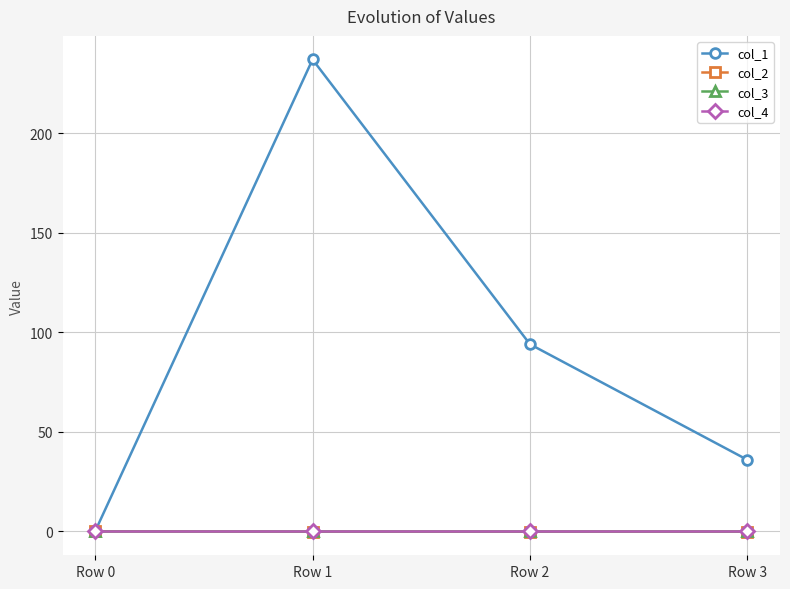

Does the chart have visible grid lines?

Yes